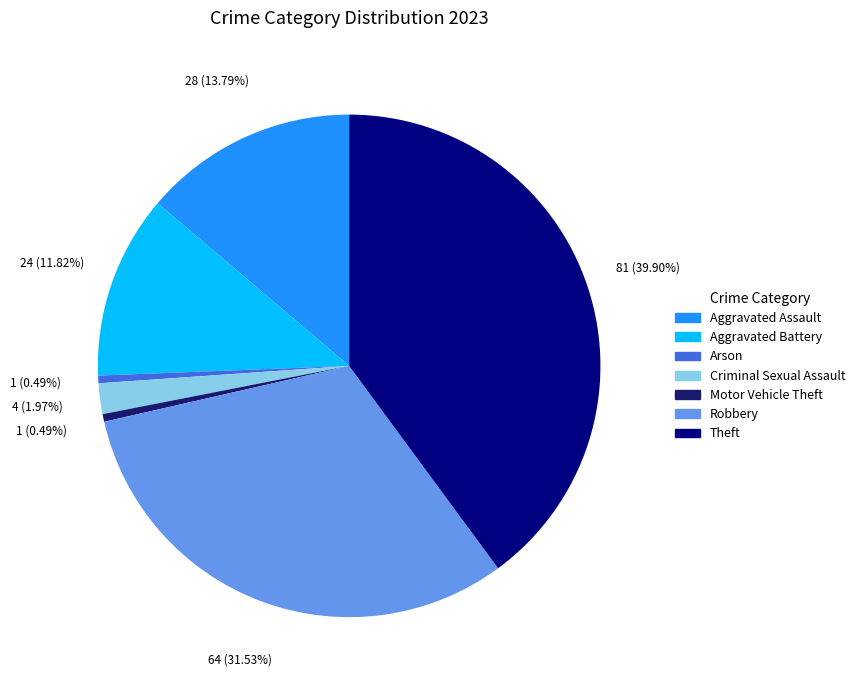

Combined, do Criminal Sexual Assault and Motor Vehicle Theft account for over 50%?

No